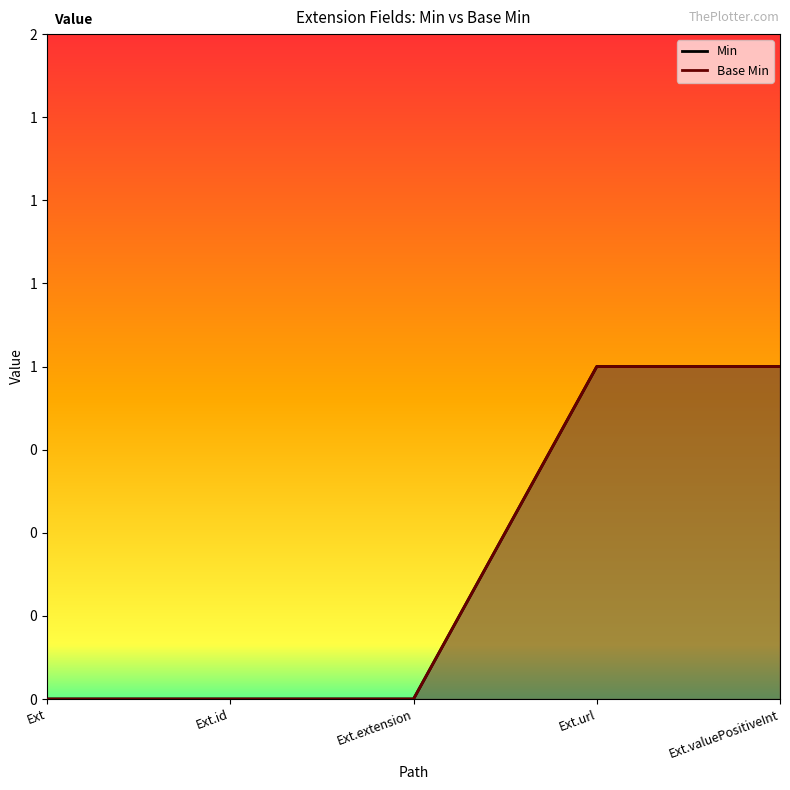

What is the sum of all Min values?

2